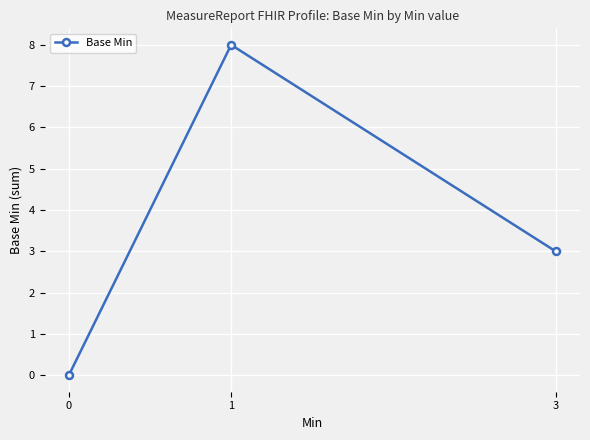

Does the chart have visible grid lines?

Yes